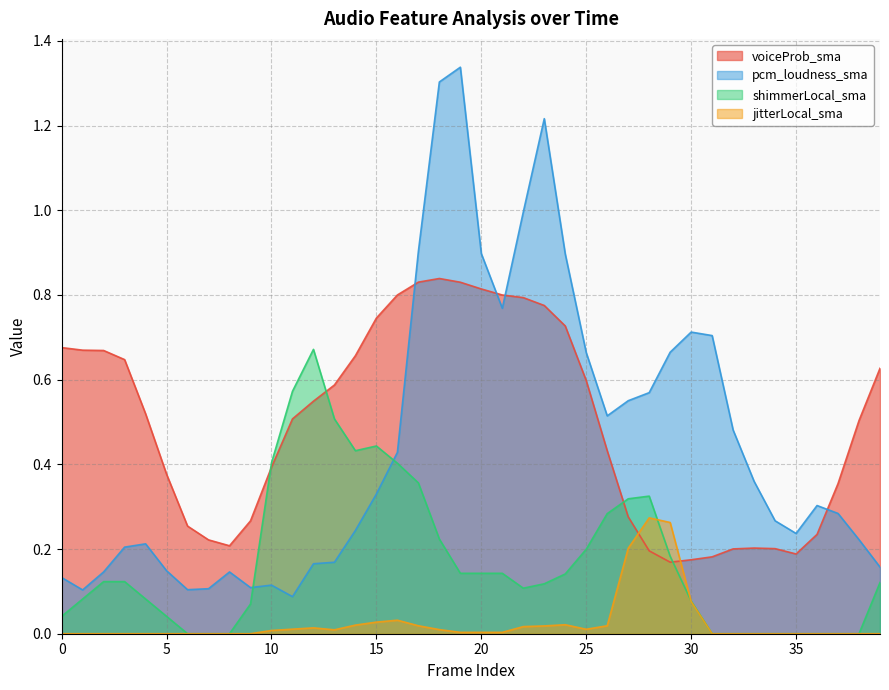

What is the value of the shimmerLocal_sma point at the 40th from the left?

0.1